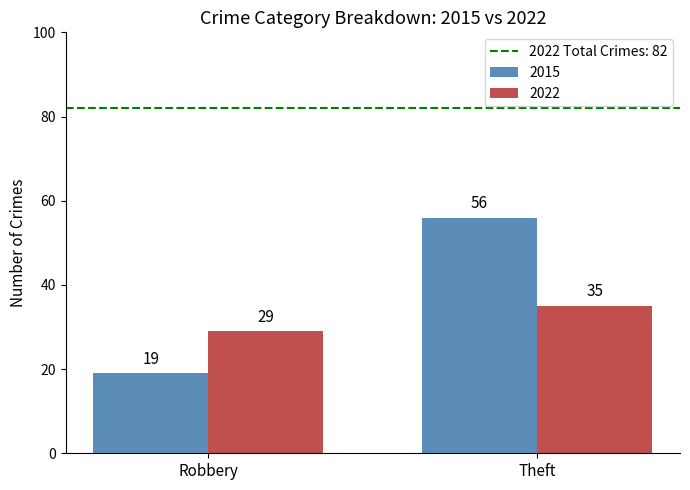

Which series has the largest range (max minus min)?

2015